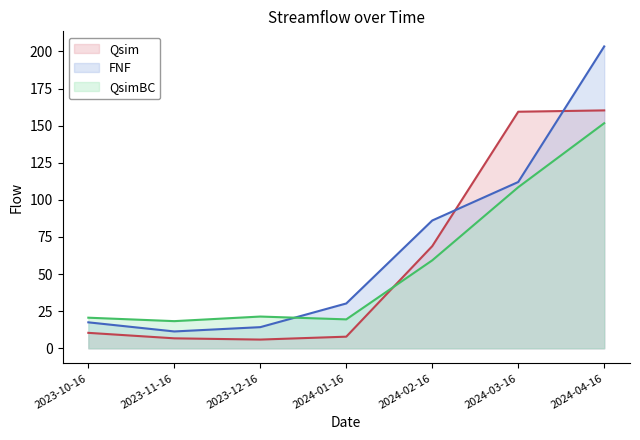

Reading left to right, list all the values displayed in this chart.

Qsim: 10.4	6.7	5.9	7.8	68.8	159.4	160.3
FNF: 17.5	11.3	14.2	30.2	86.1	112.0	203.4
QsimBC: 20.6	18.3	21.4	19.5	59.2	108.5	151.6